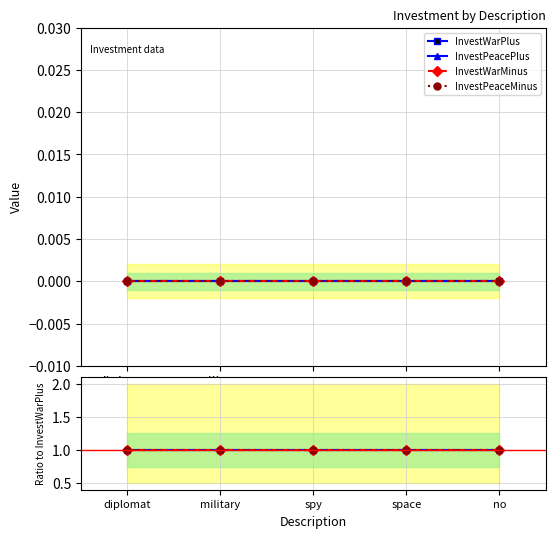

True or false: InvestPeacePlus and InvestWarMinus cross at least once.

False